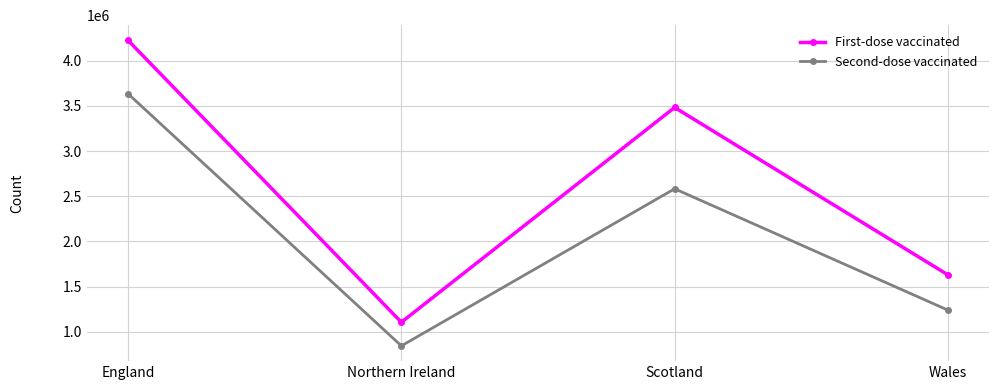

Which series has the largest range (max minus min)?

First-dose vaccinated